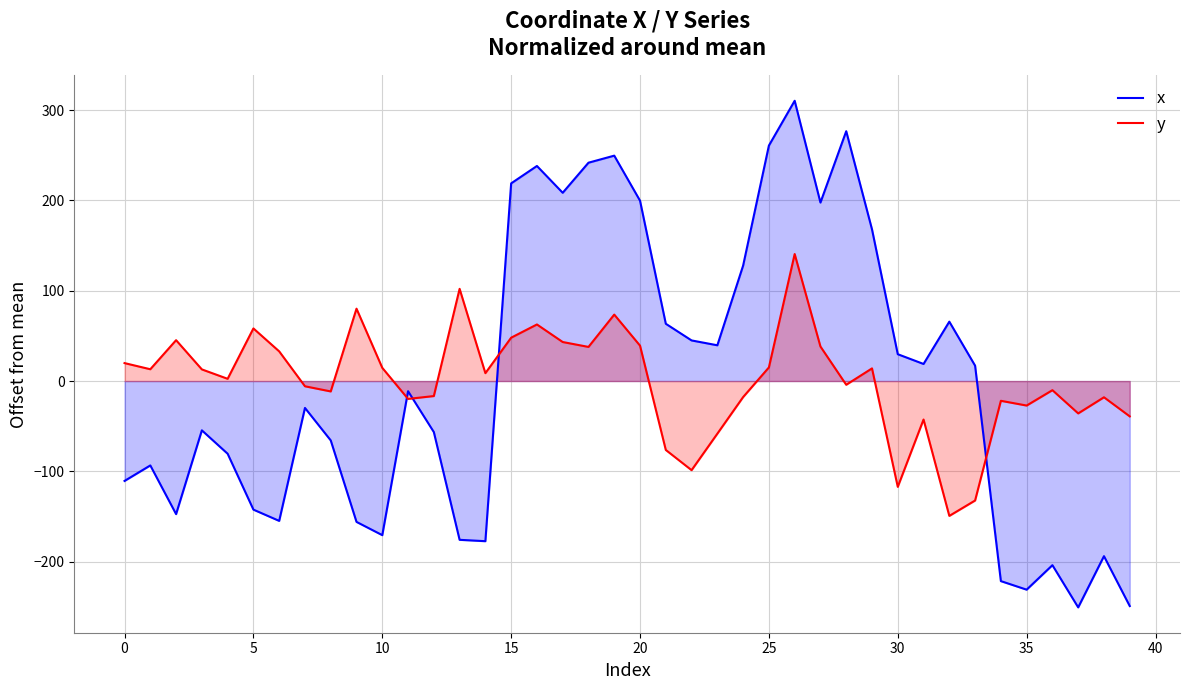

List the series in order of their peak value, lowest first.

y, x